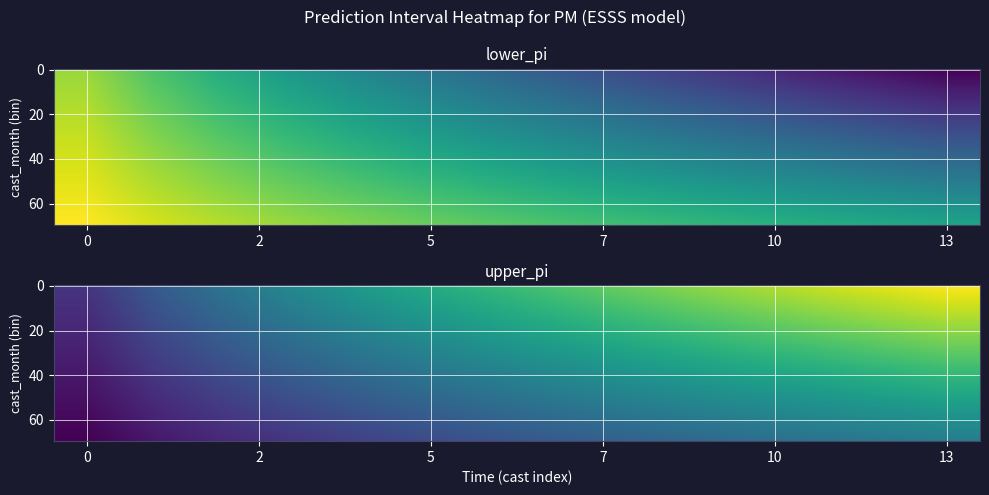

Which series has the largest total across all categories?

upper_pi